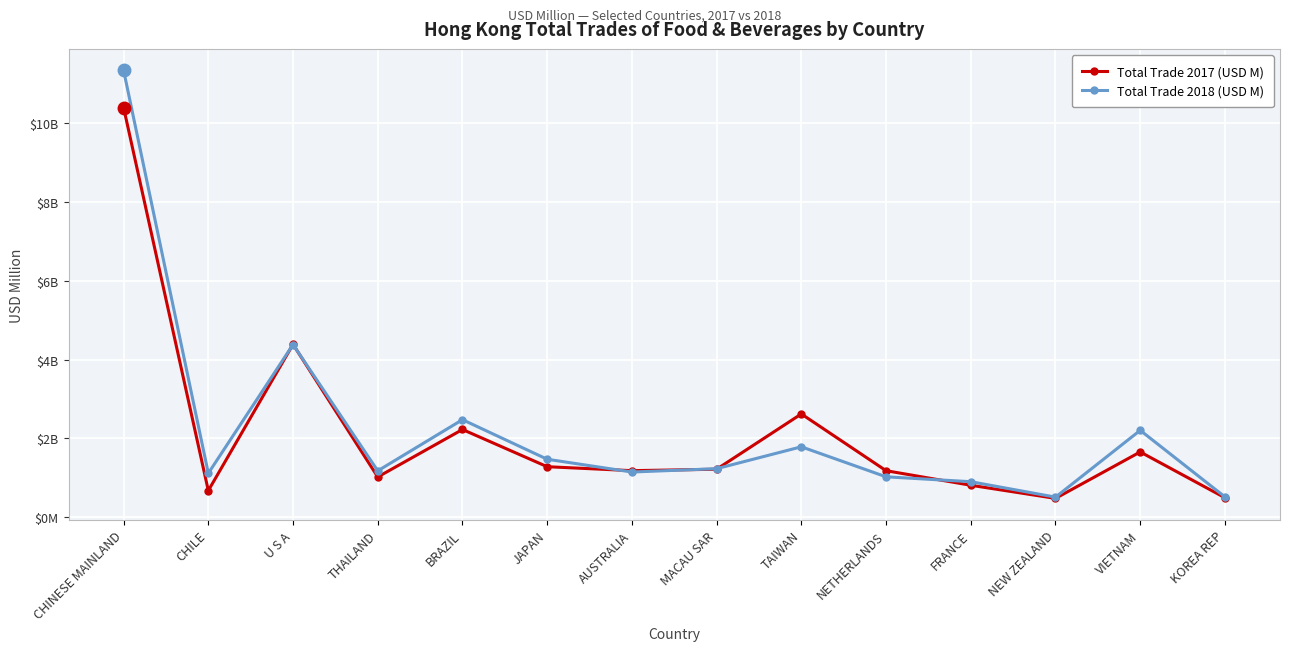

How many intersections are there between Total Trade 2017 (USD M) and Total Trade 2018 (USD M)?

6